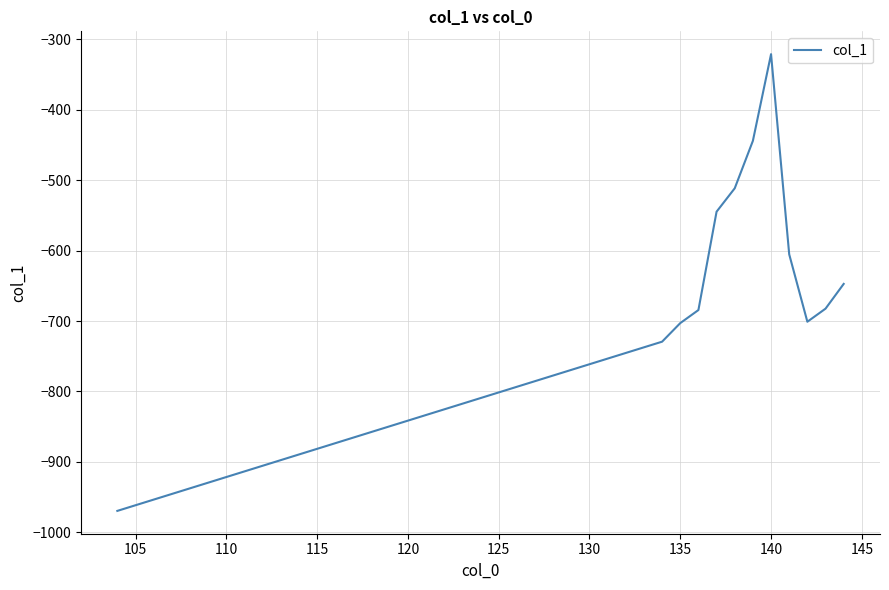

What is the maximum value shown in the chart?

-321.2